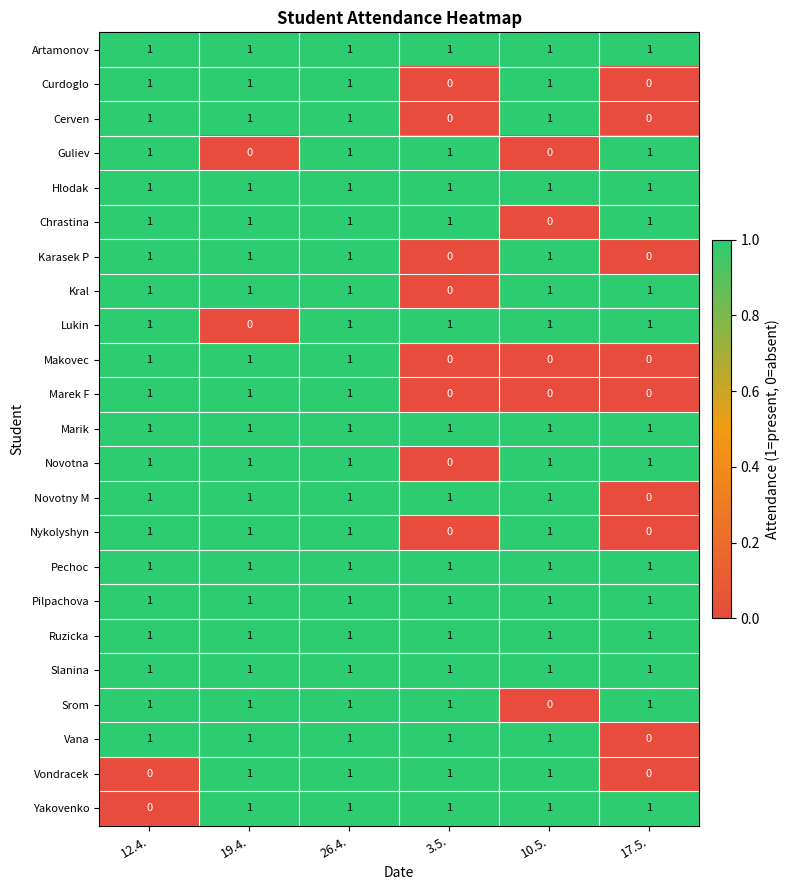

At how many categories does at least one series exceed 0?

6